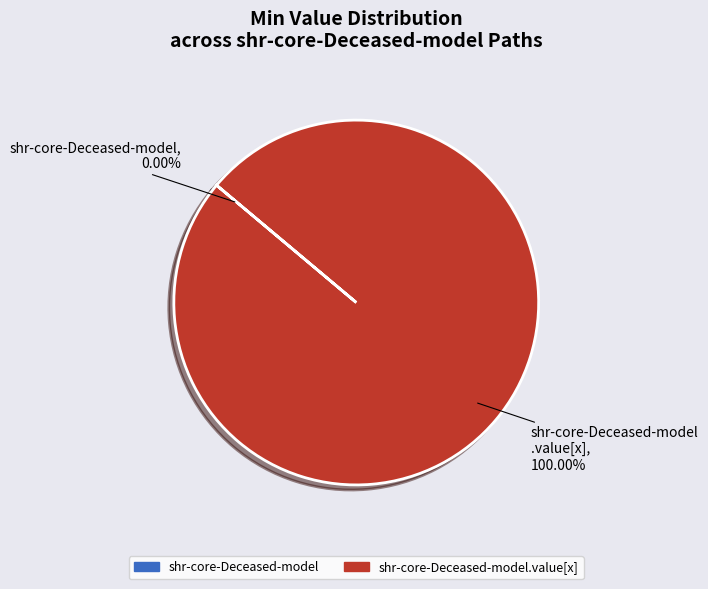

Is there a majority slice in this chart?

Yes